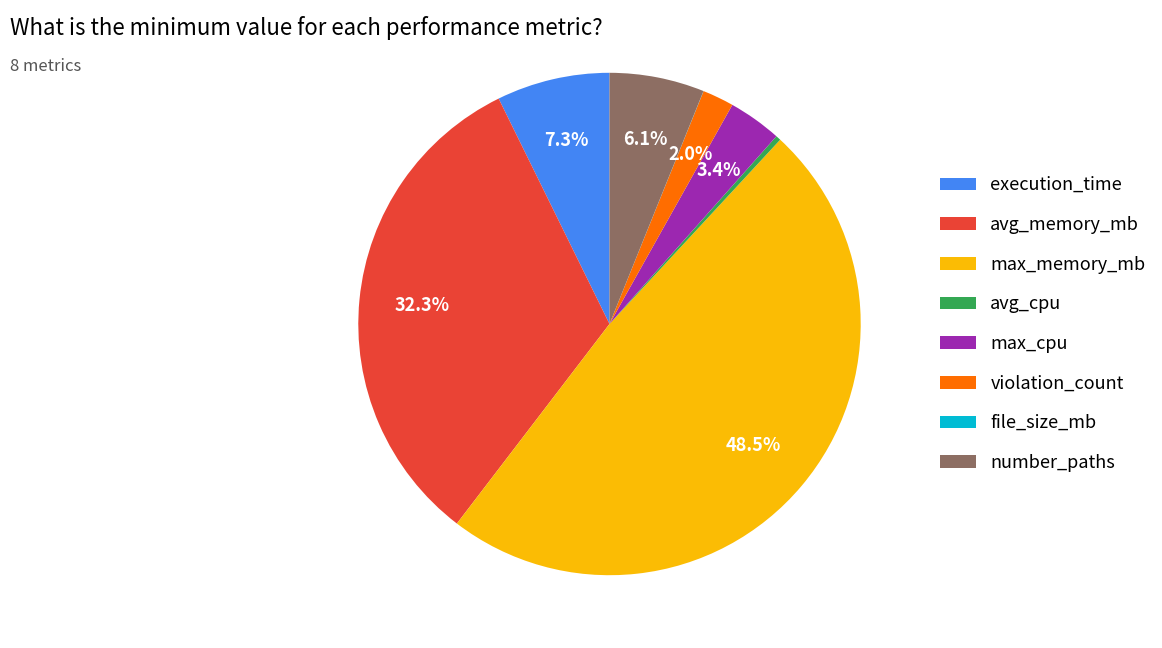

Between number_paths and violation_count, which is larger?

number_paths